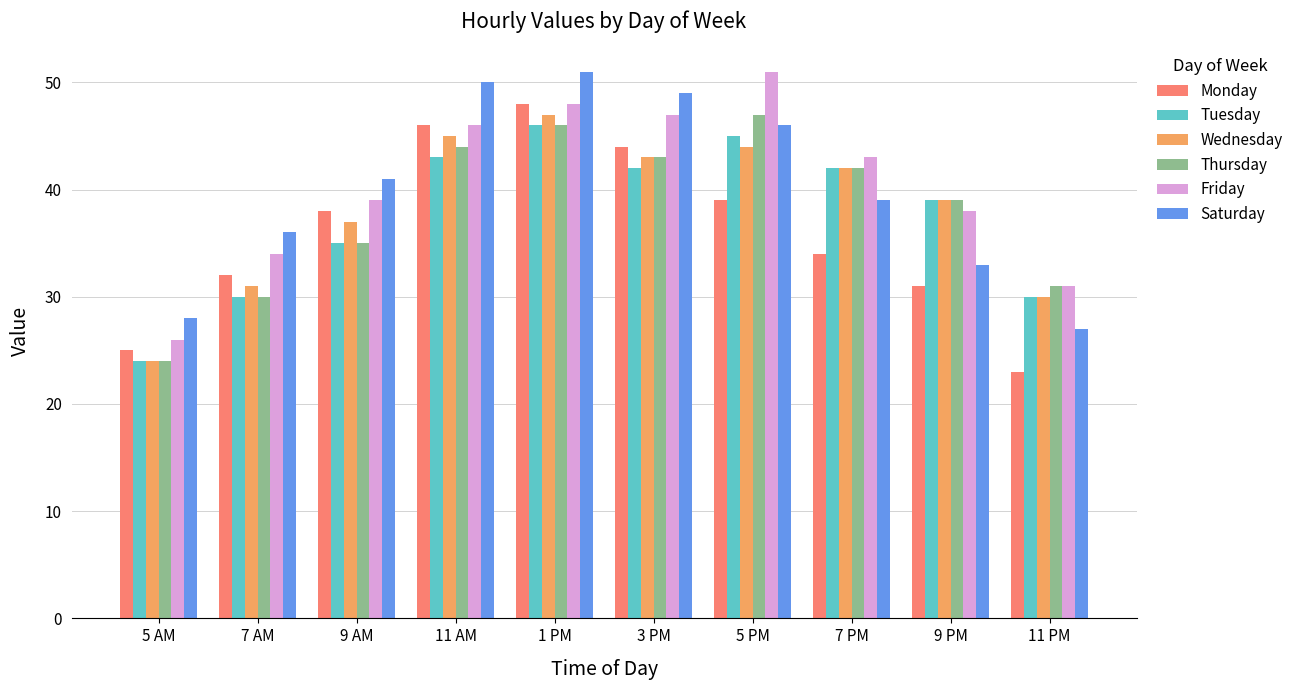

True or false: Thursday has a value of 39 at 9 PM.

True